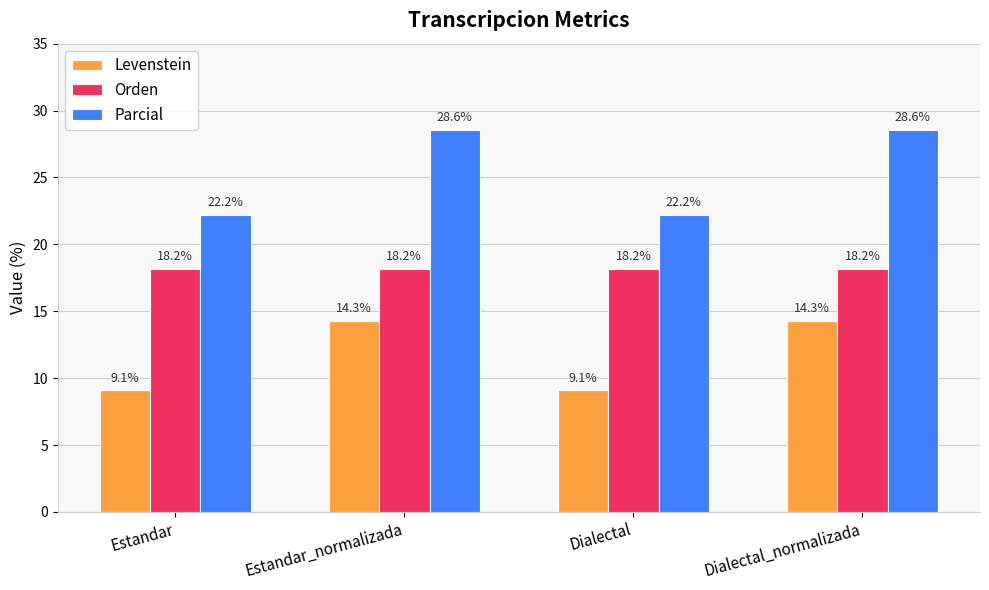

Where does the Parcial series first go above 28?

Estandar_normalizada